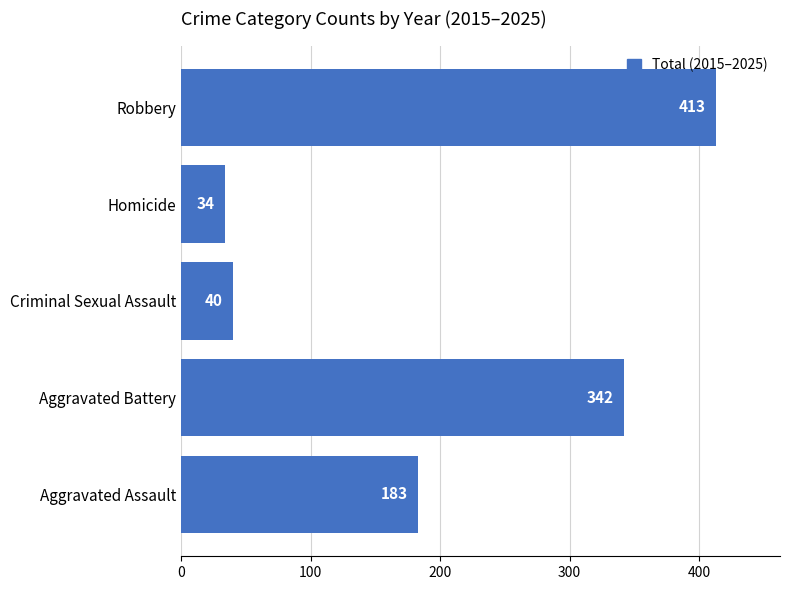

Count the number of categories in the chart.

5